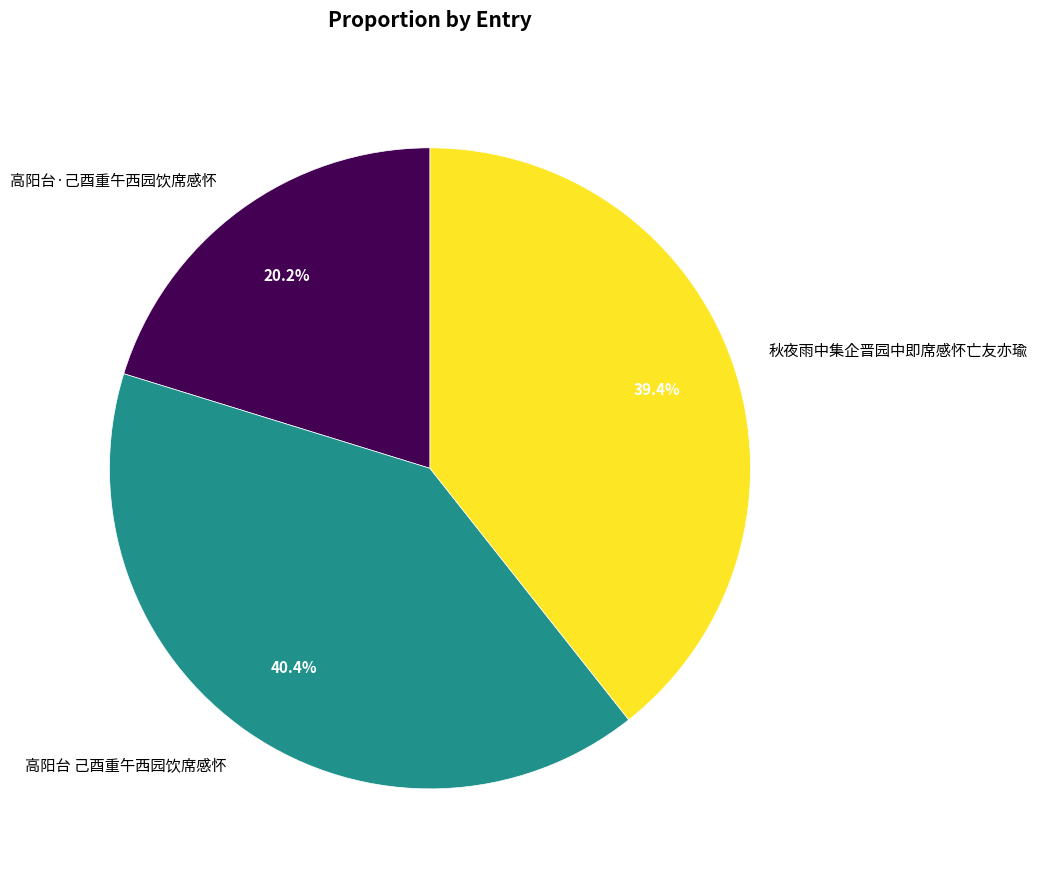

What is the largest slice in the pie chart?

高阳台 己酉重午西园饮席感怀